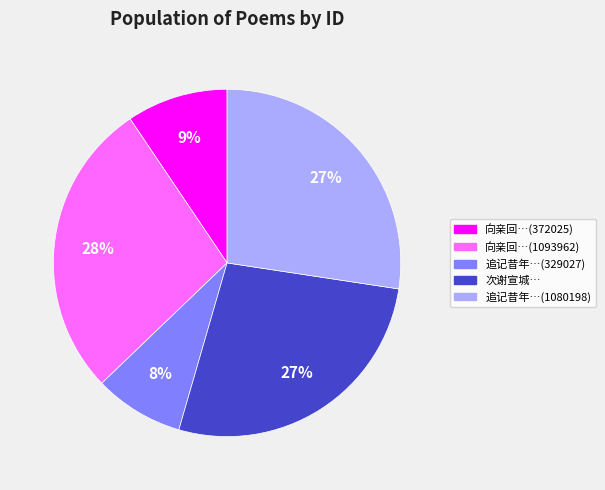

Is there any slice that represents more than half of the pie?

No